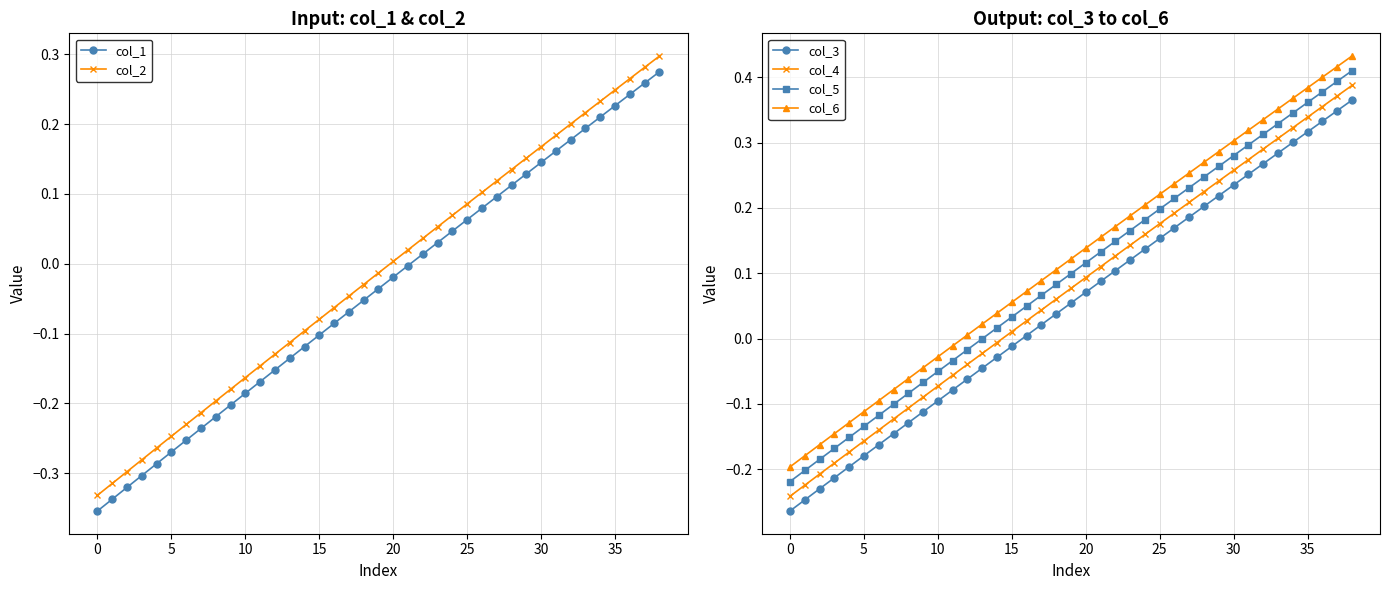

True or false: col_6 has more than 0 points higher than both neighbors.

False